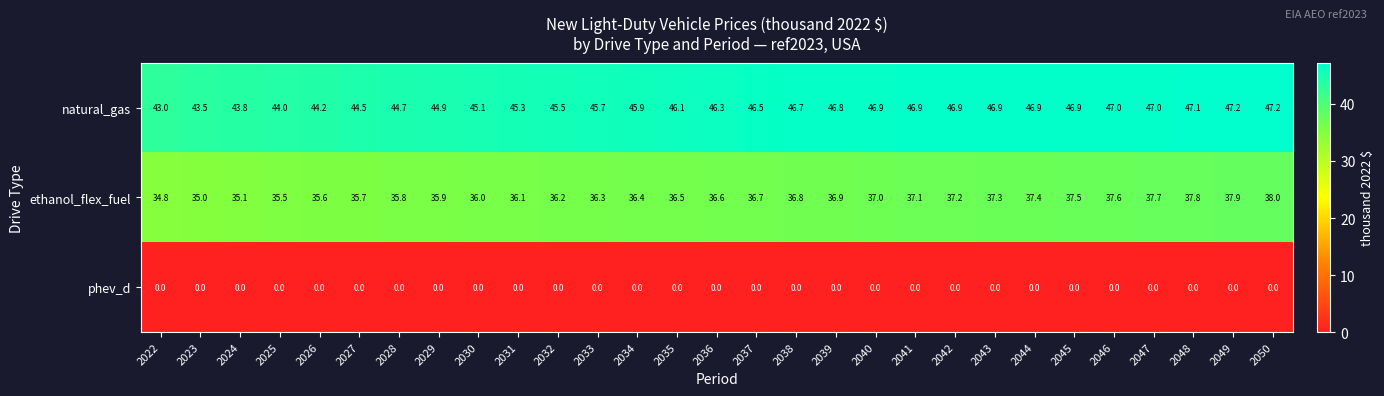

True or false: ethanol_flex_fuel has a value of 18.6 at 2023.

False